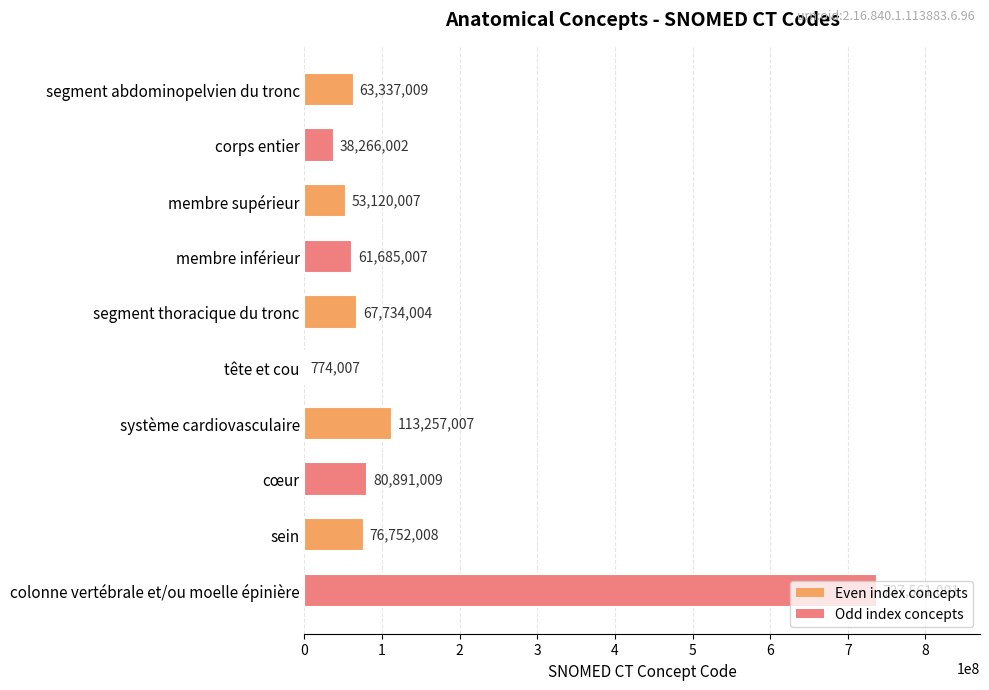

How many data points does each series have?

10